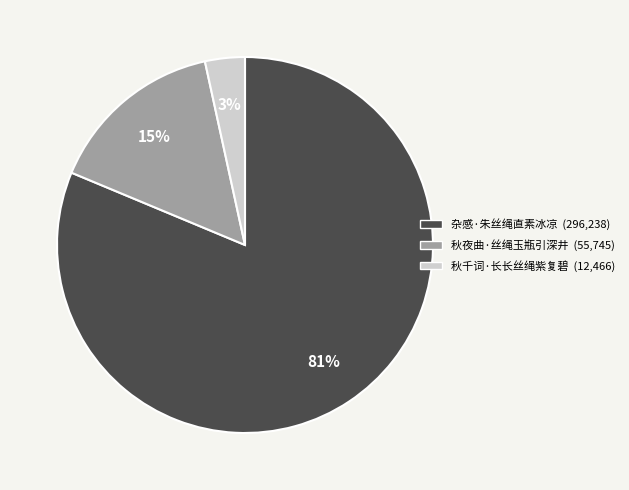

Approximately how many times larger is the value at 秋千词·长长丝绳紫复碧 compared to 秋夜曲·丝绳玉瓶引深井?

0.2